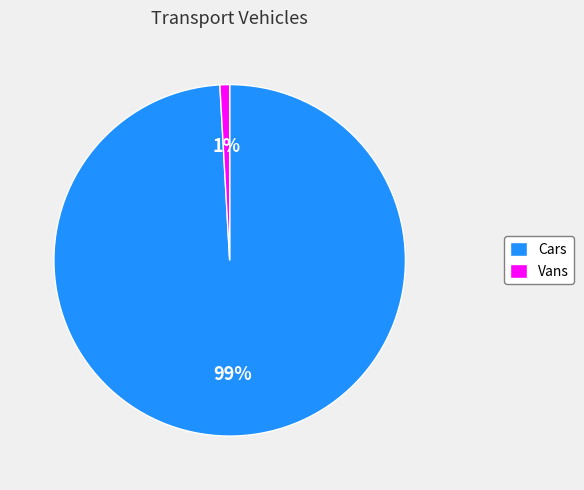

What is the smallest slice in the pie chart?

Vans